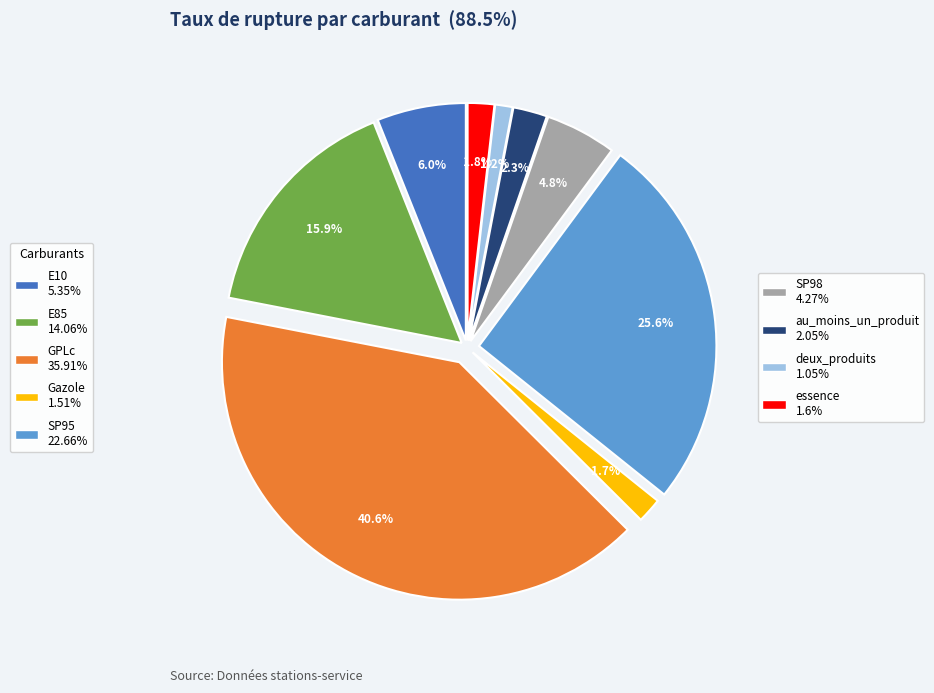

Is there any slice that represents more than half of the pie?

No